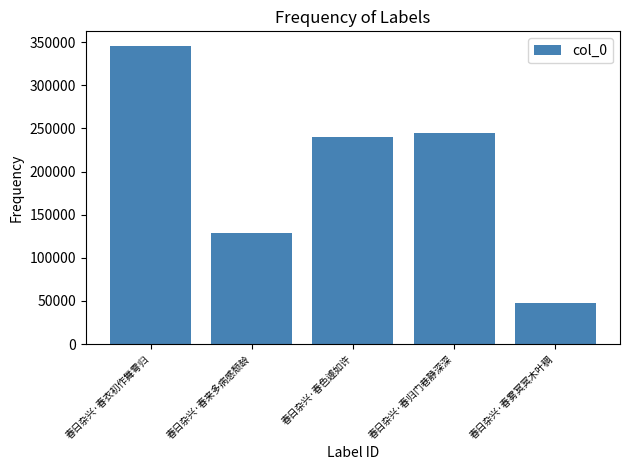

How many data points are less than 240508?

2